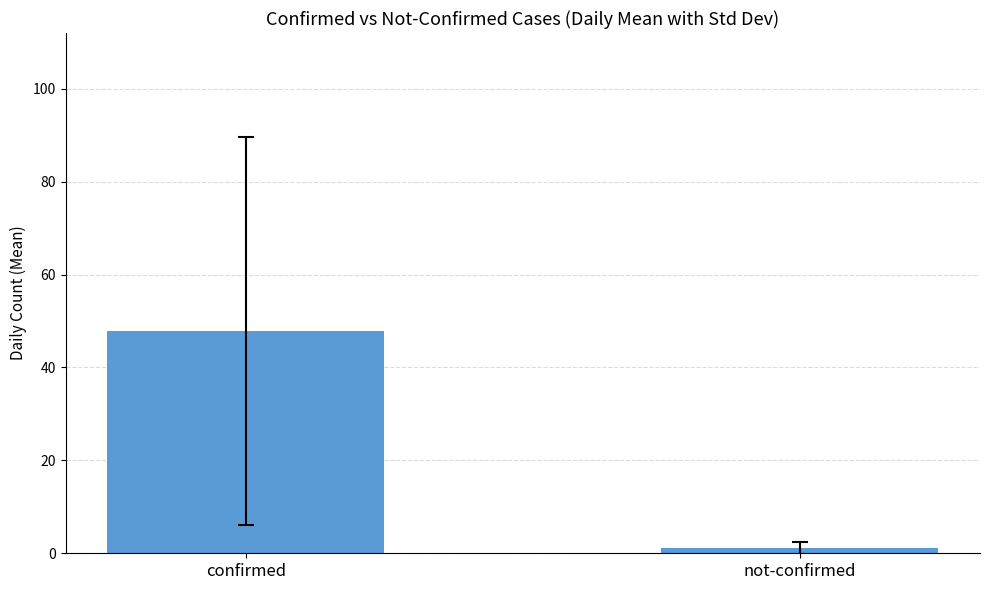

What is the maximum value shown in the chart?

47.9